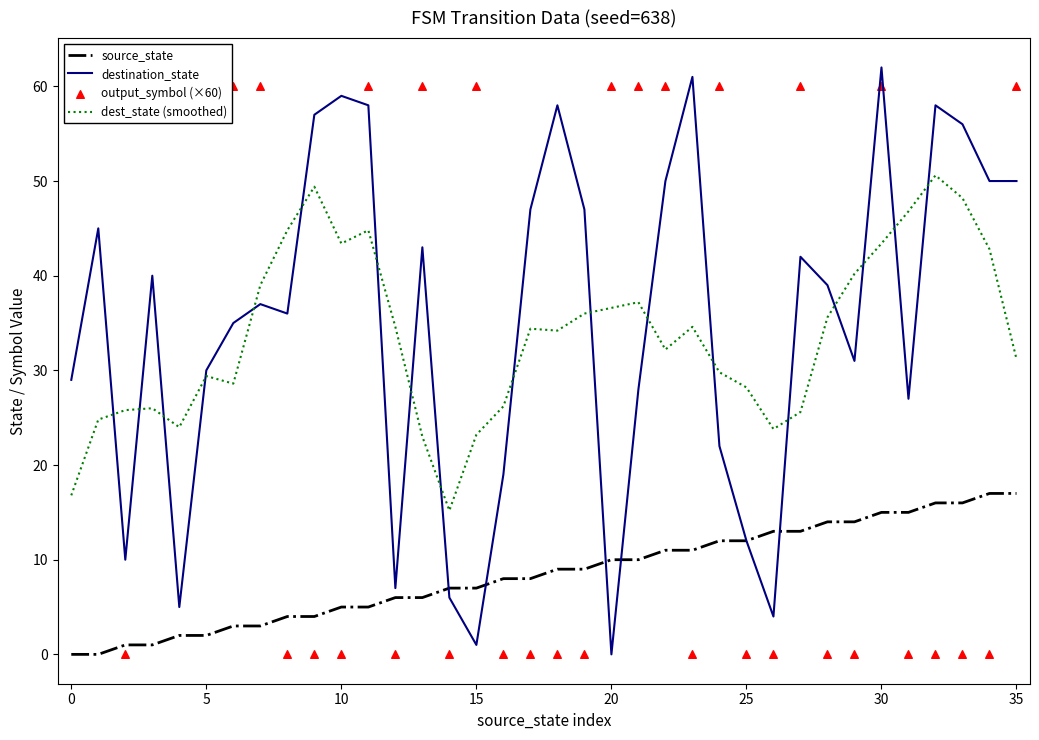

Which series has the largest total across all categories?

destination_state